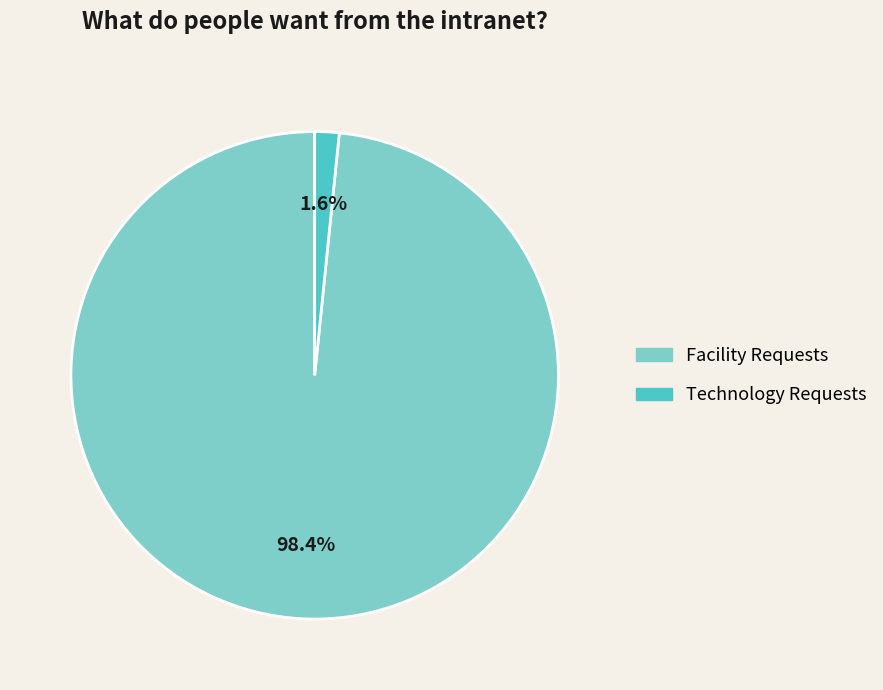

How many slices are in this pie chart?

2